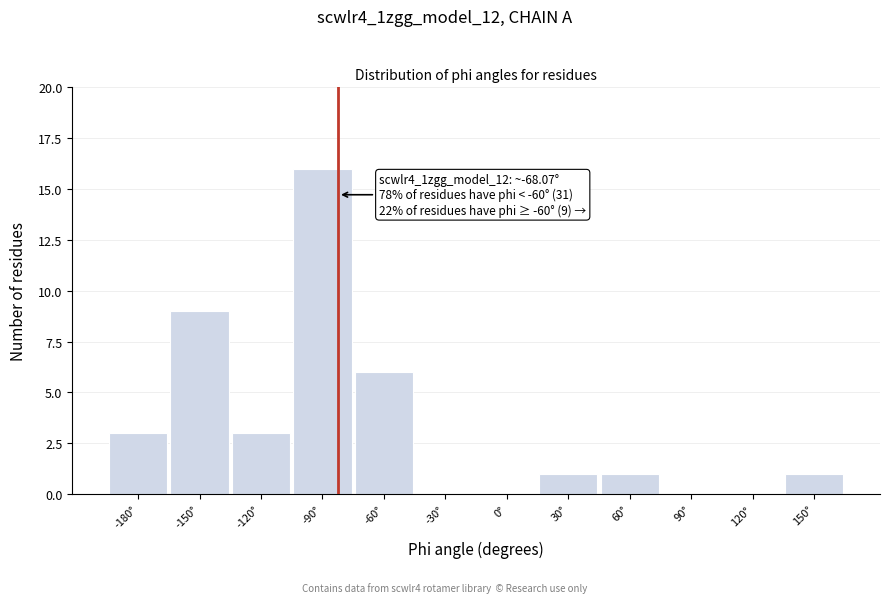

Reading left to right, transcribe all the data shown in this chart.

-180°=3	-150°=9	-120°=3	-90°=16	-60°=6	-30°=0	0°=0	30°=1	60°=1	90°=0	120°=0	150°=1